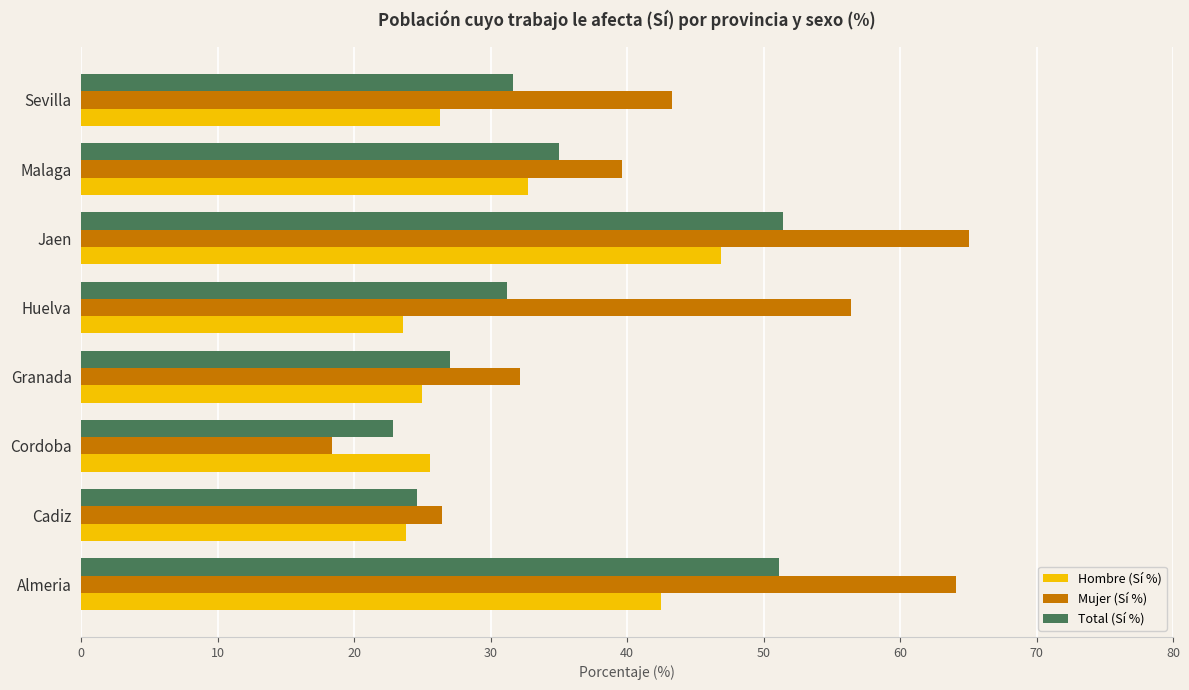

What is the average value of the Hombre (Sí %) series?

30.8